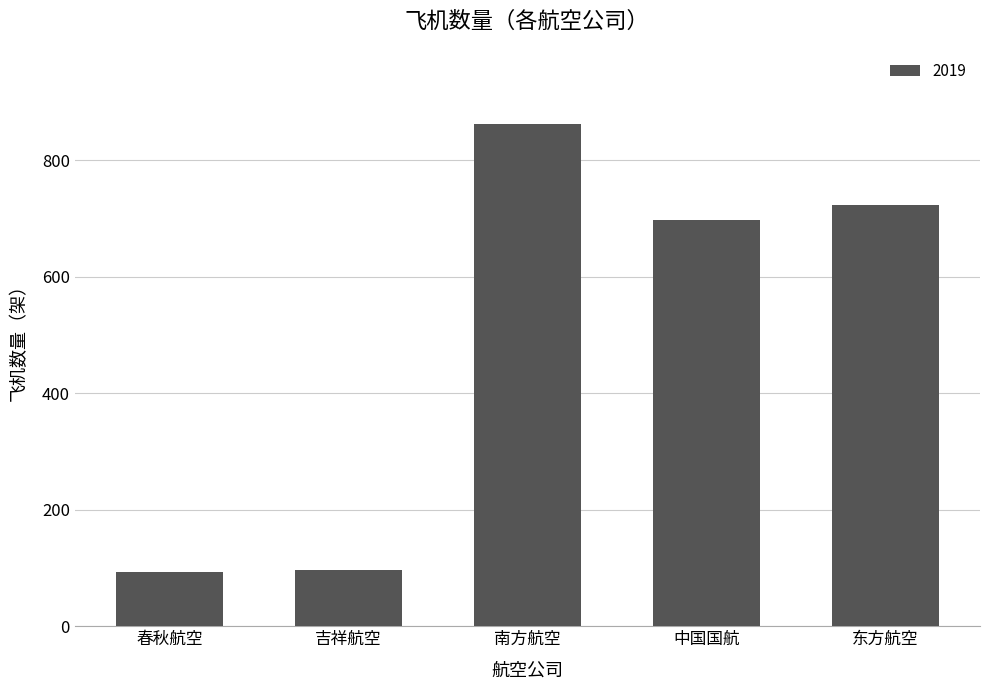

Which label corresponds to the largest value in the chart?

南方航空